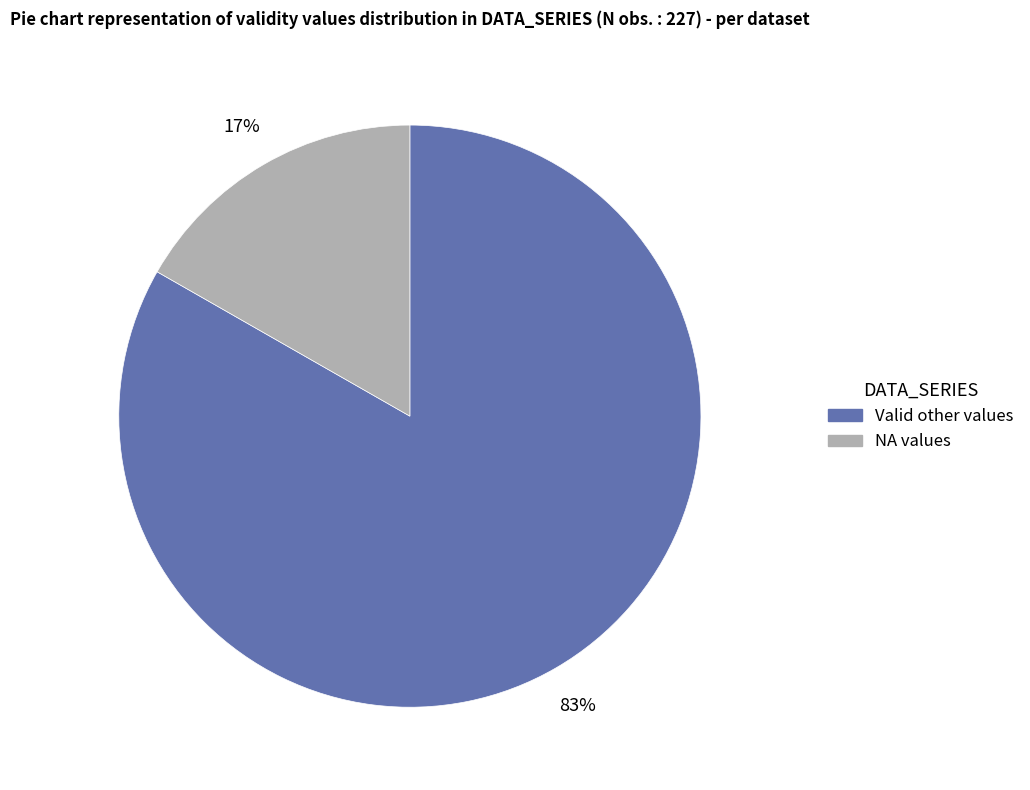

To the nearest percent, what is the average slice percentage?

50%